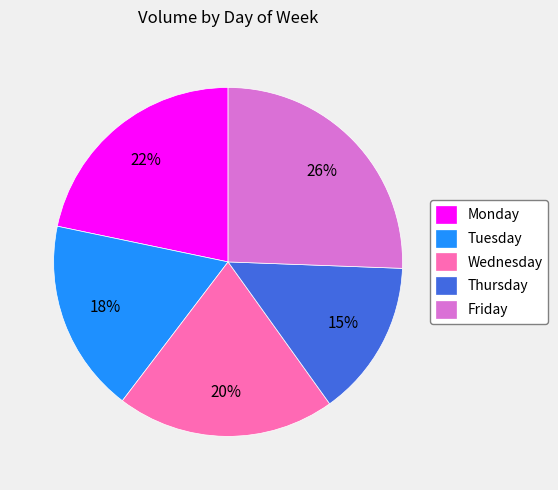

Rank the categories by value from highest to lowest.

Friday, Monday, Wednesday, Tuesday, Thursday